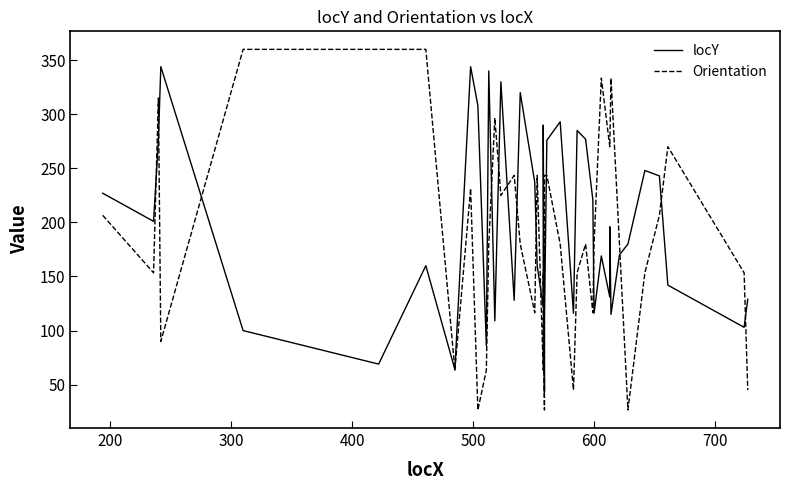

What is the sum of all locY values?

7780.0